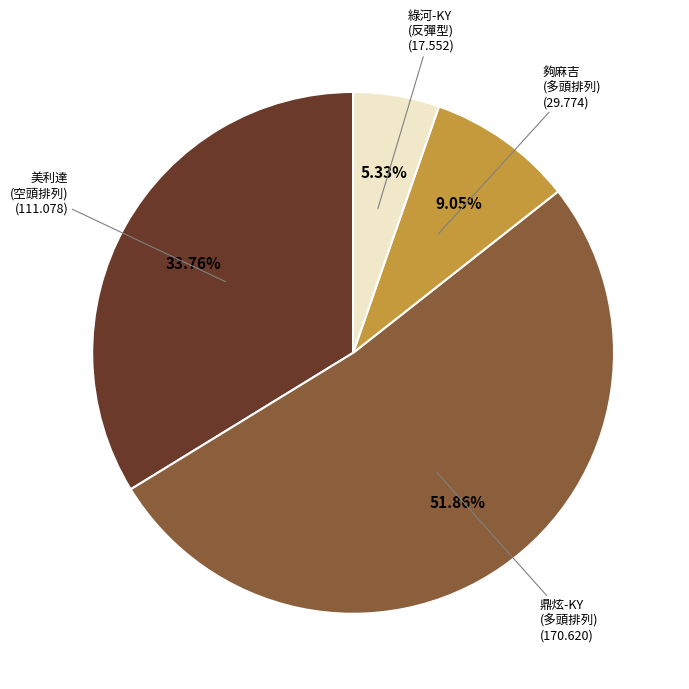

Count the number of slices in the pie.

4